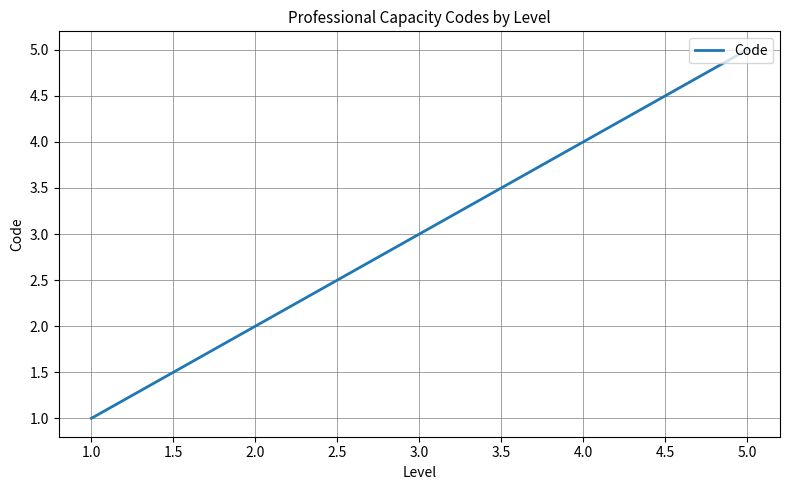

The chart shows a value of 3 at 4.0. True or false?

False